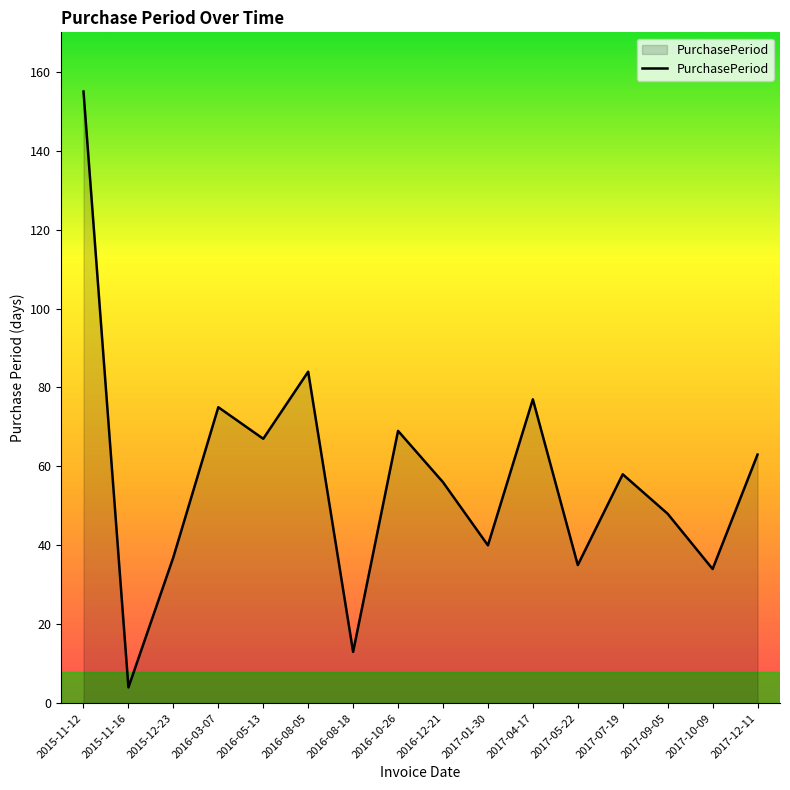

Reading right to left, transcribe all the data shown in this chart.

2017-12-11=63	2017-10-09=34	2017-09-05=48	2017-07-19=58	2017-05-22=35	2017-04-17=77	2017-01-30=40	2016-12-21=56	2016-10-26=69	2016-08-18=13	2016-08-05=84	2016-05-13=67	2016-03-07=75	2015-12-23=37	2015-11-16=4	2015-11-12=155